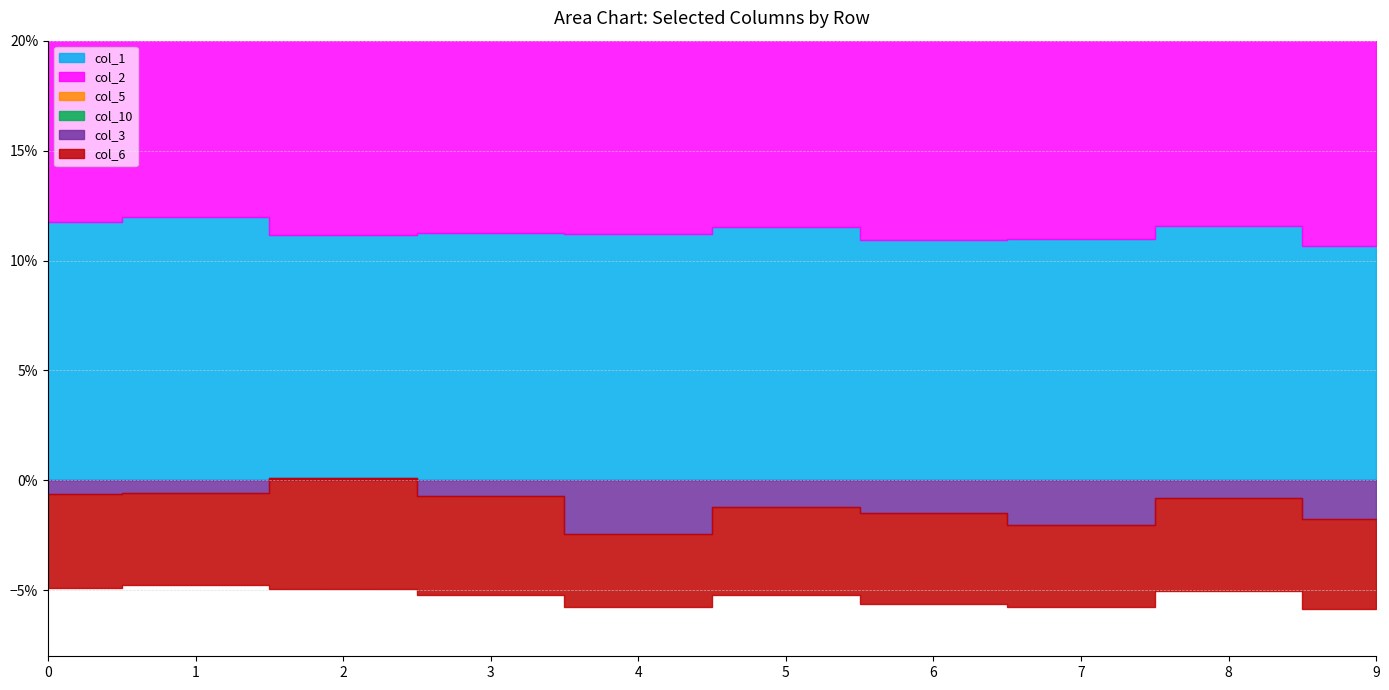

What is the difference between the highest and lowest values at 9?

0.2